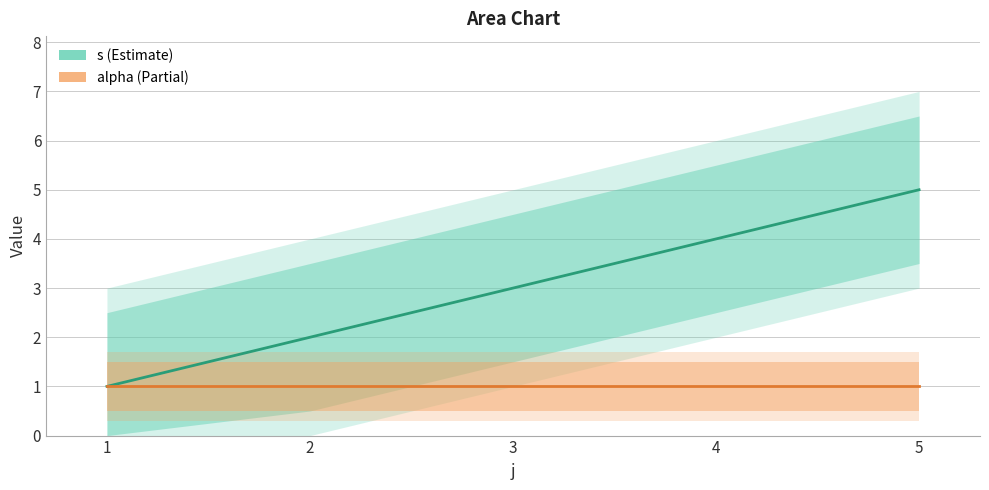

What is the value of the alpha point at the 5th from the left?

1